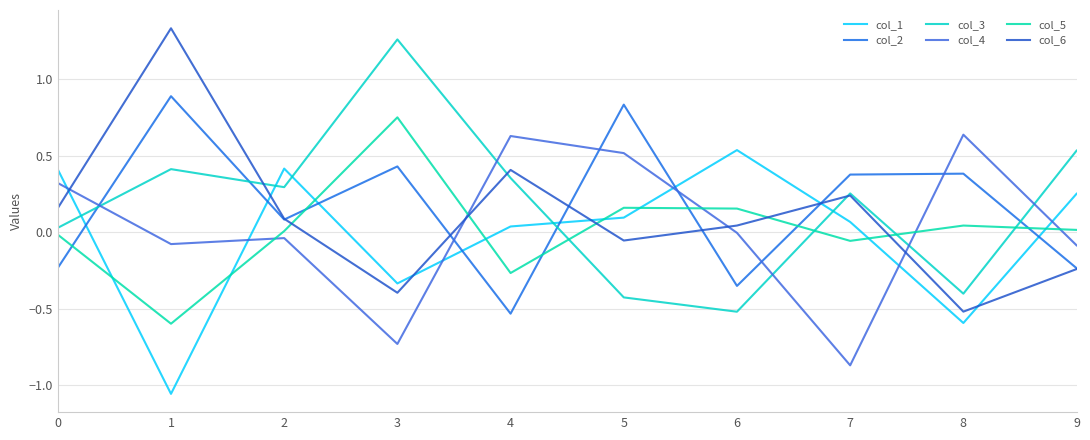

Is this an area chart (filled region under the line)?

No